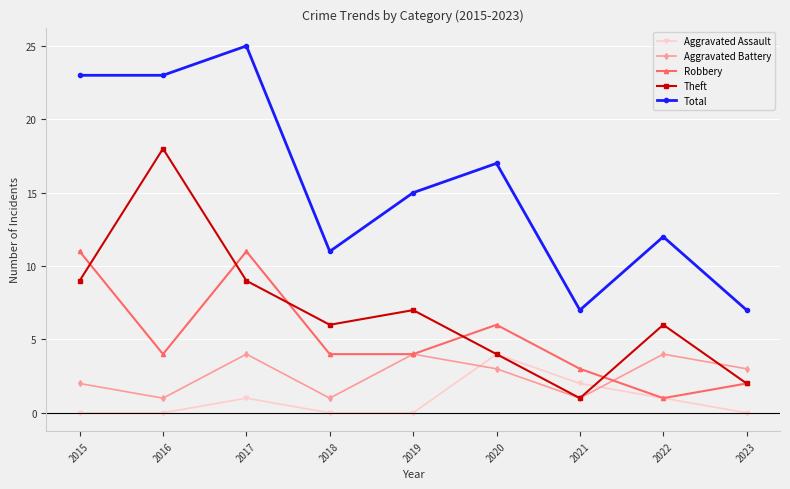

True or false: Total and Aggravated Battery intersect in this chart.

False